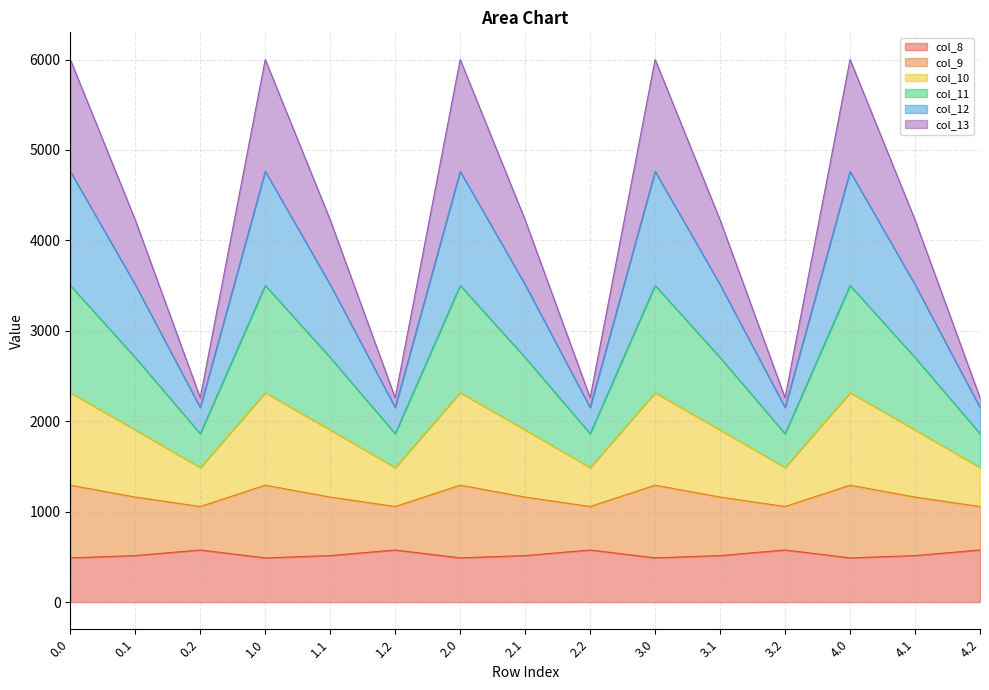

What is the total value across all series at 0.1?

4226.1